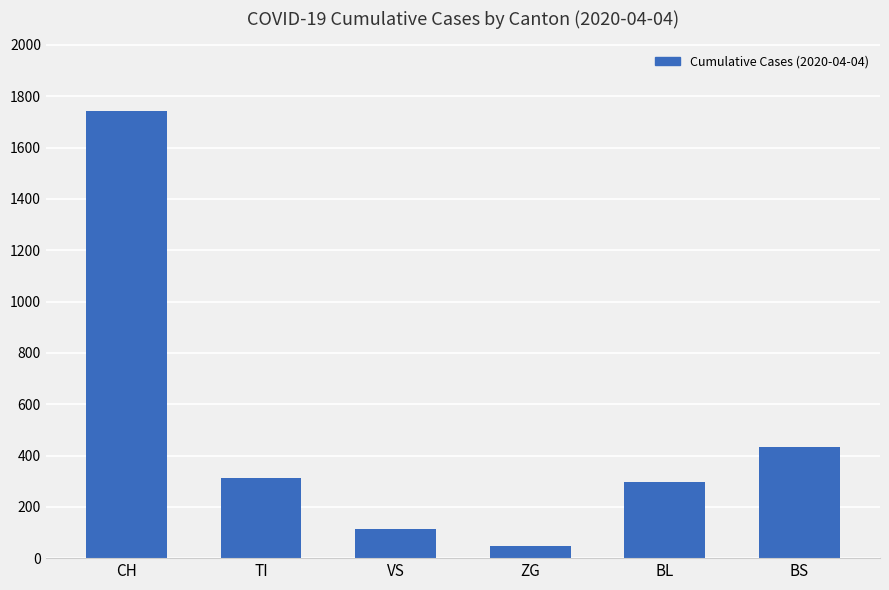

What is the average value?

491